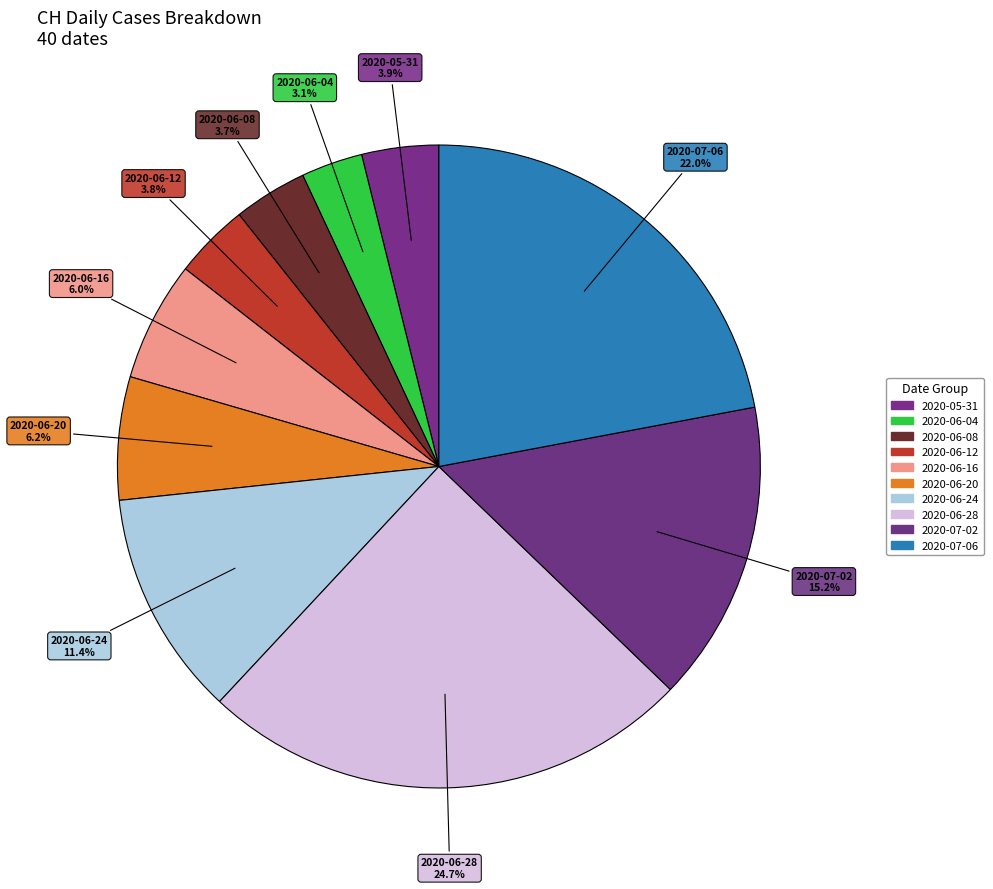

How many segments does this pie chart have?

10